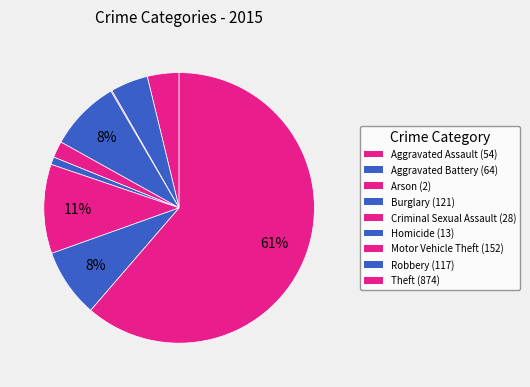

The Arson slice represents 1% of the pie. True or false?

False